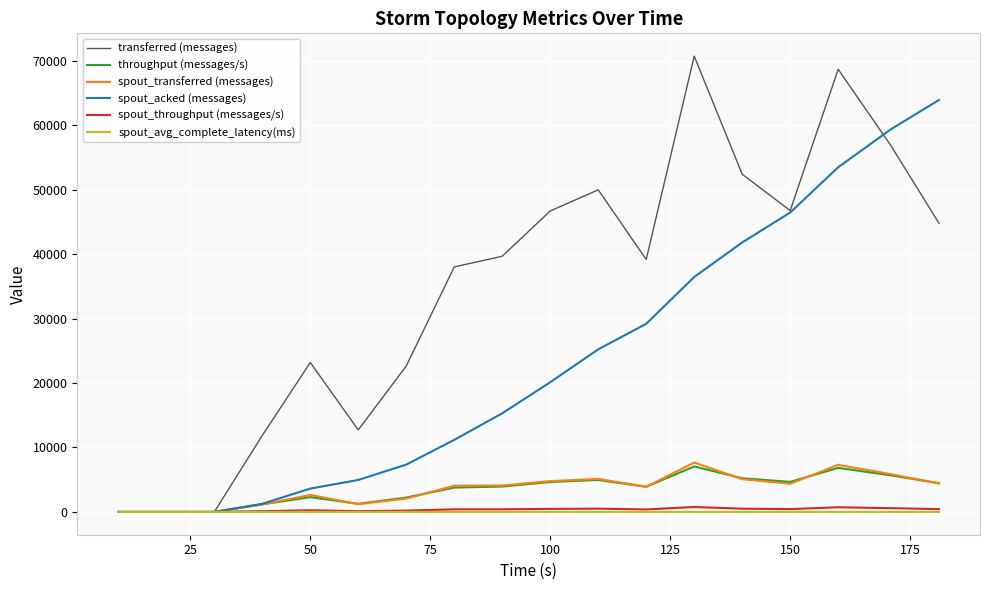

Which series has the largest total across all categories?

transferred (messages)